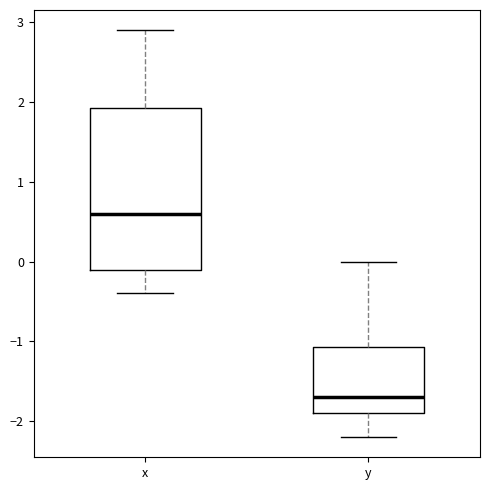

Reading left to right, transcribe this box plot: for each box, give where its median line is, the range the box spans, and where its two whiskers end, as read against the y-axis. The values are not printed on the chart, so give them approximately, as read against the axis.

x: median 0.6, box -0.1 to 1.9, whiskers -0.4 to 2.9
y: median -1.7, box -1.9 to -1.1, whiskers -2.2 to 0.0